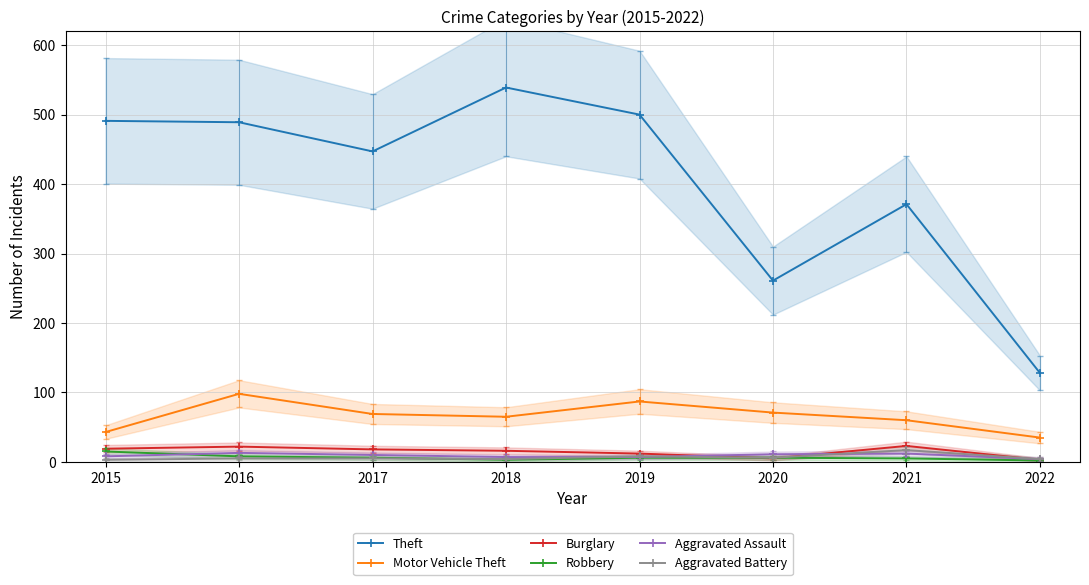

At how many categories does at least one series exceed 414?

5